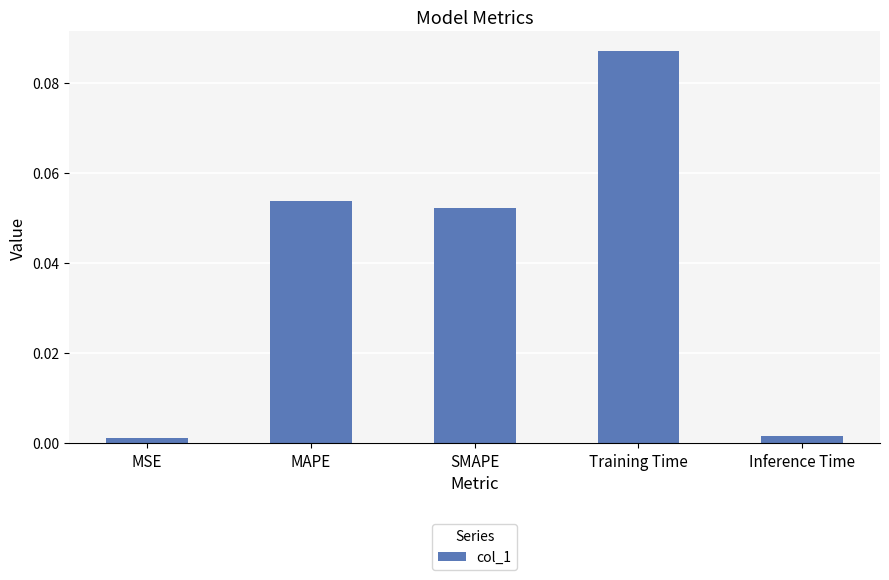

Are the bars horizontal?

No